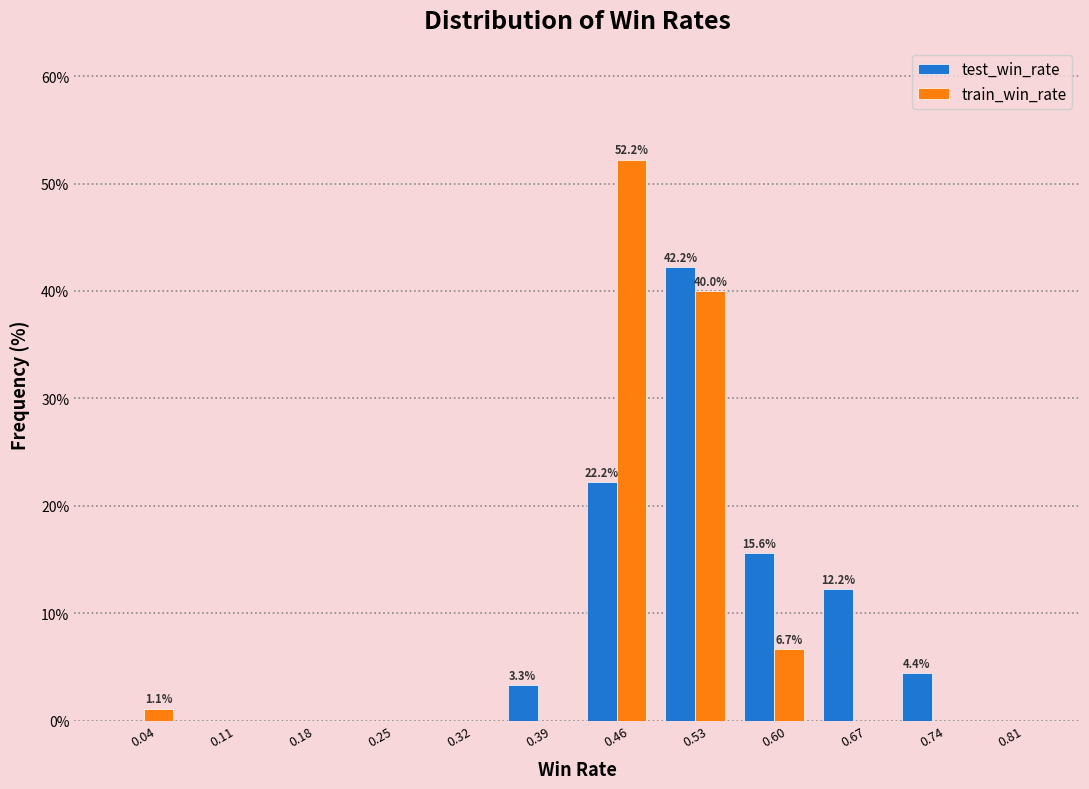

In the train_win_rate series, which range on the x-axis has the tallest bar?

0.43 to 0.50